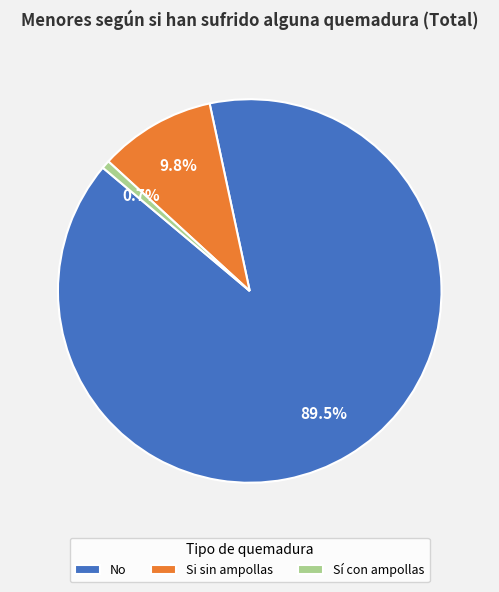

What is the total percentage of Sí con ampollas and Si sin ampollas?

10.5%